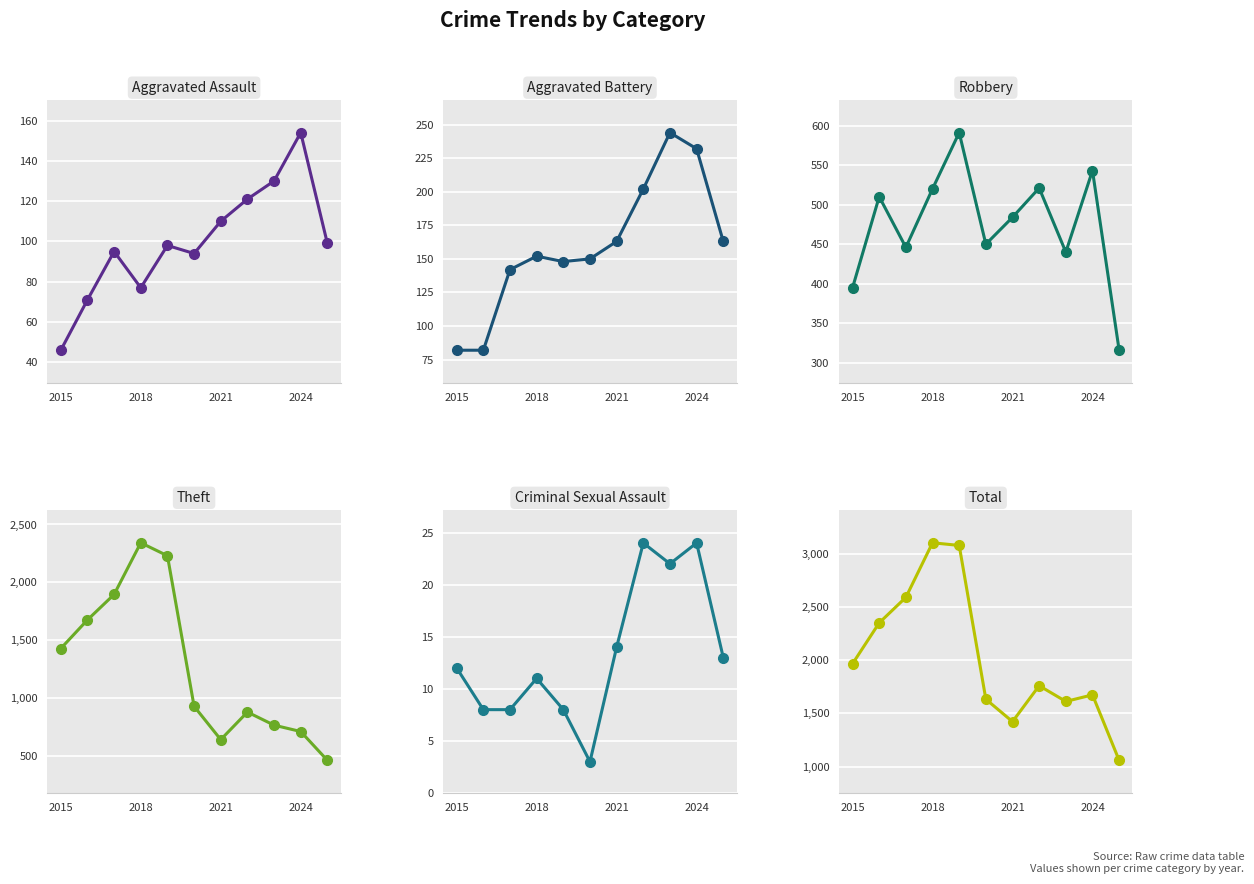

Where does the Aggravated Battery series first go above 152?

2021